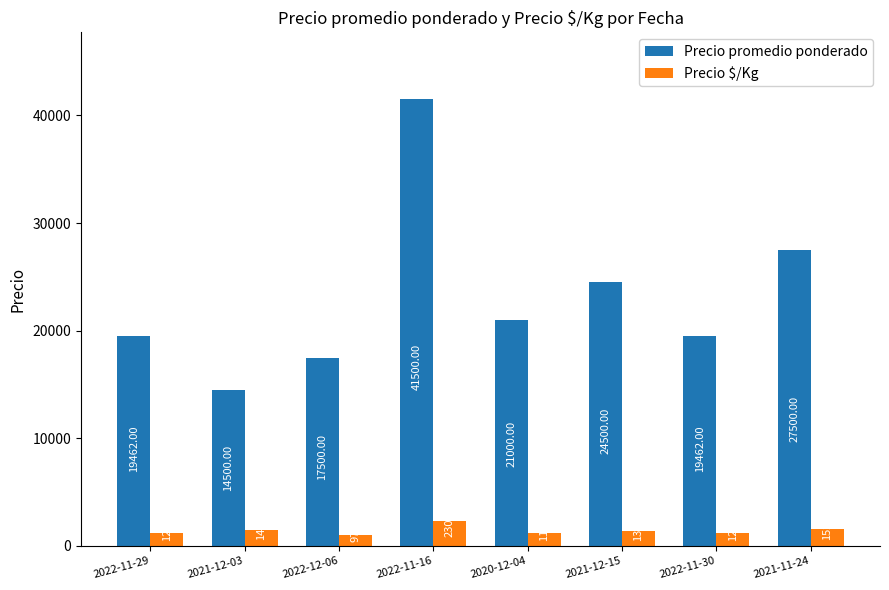

What position from the left is 2022-11-16?

4